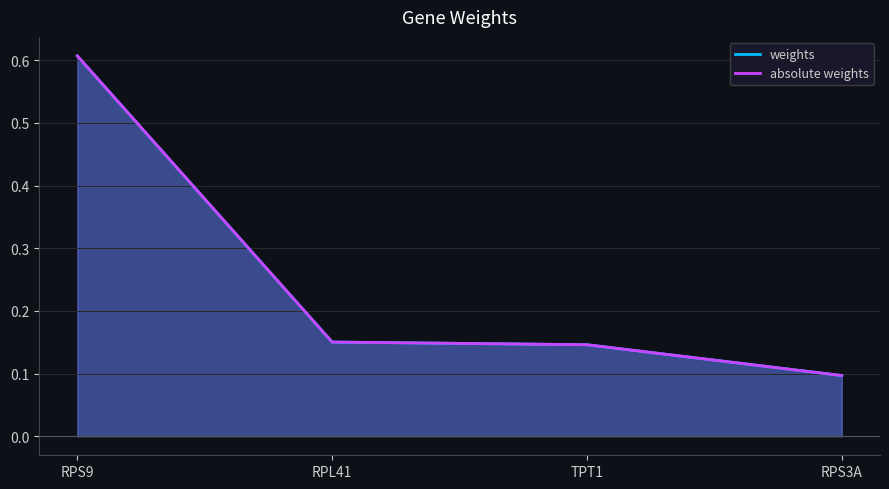

Which series has the widest spread of values?

weights